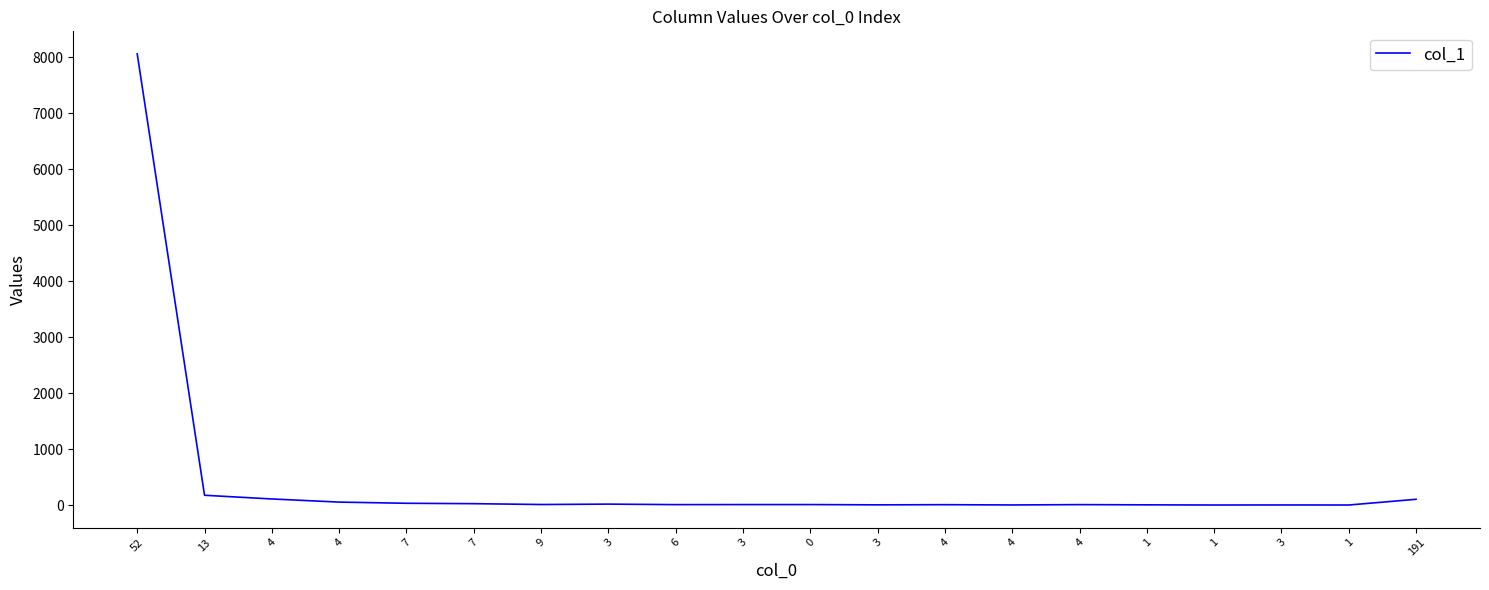

True or false: there are more than 1 points higher than both neighbors.

True